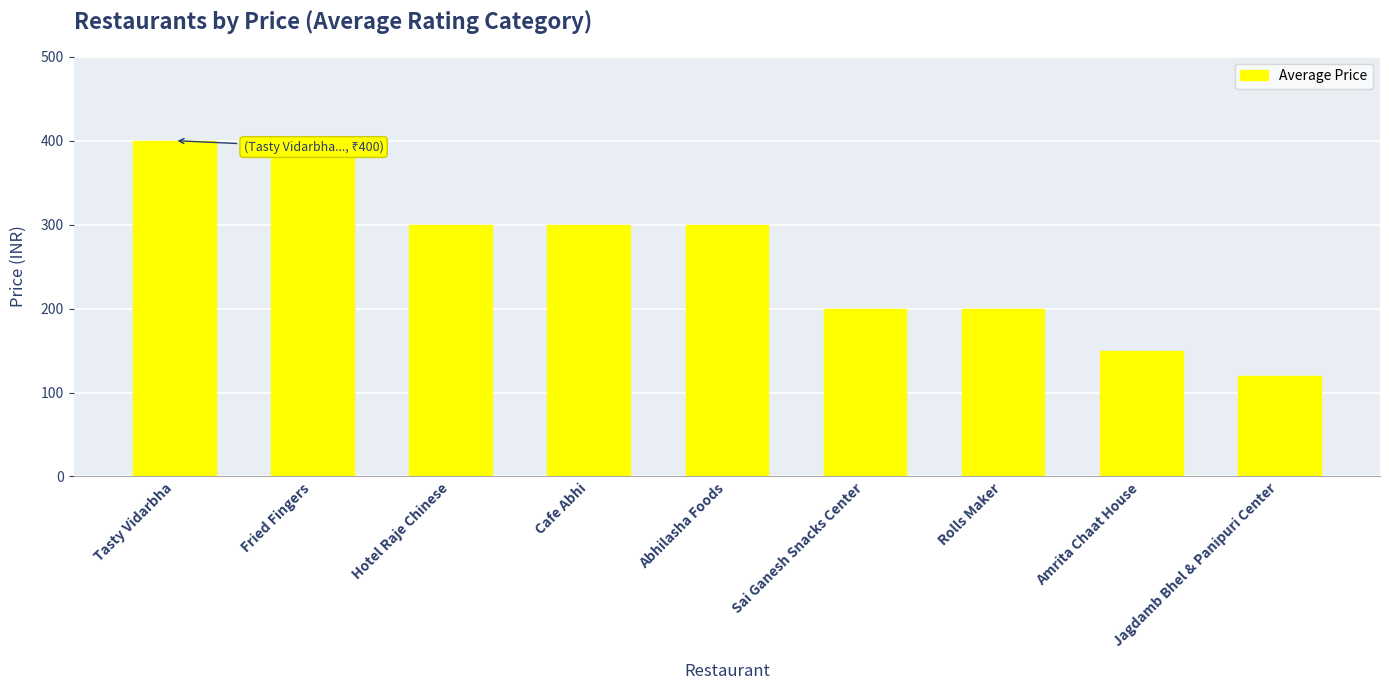

What is the difference between the values at Fried Fingers and Abhilasha Foods?

100